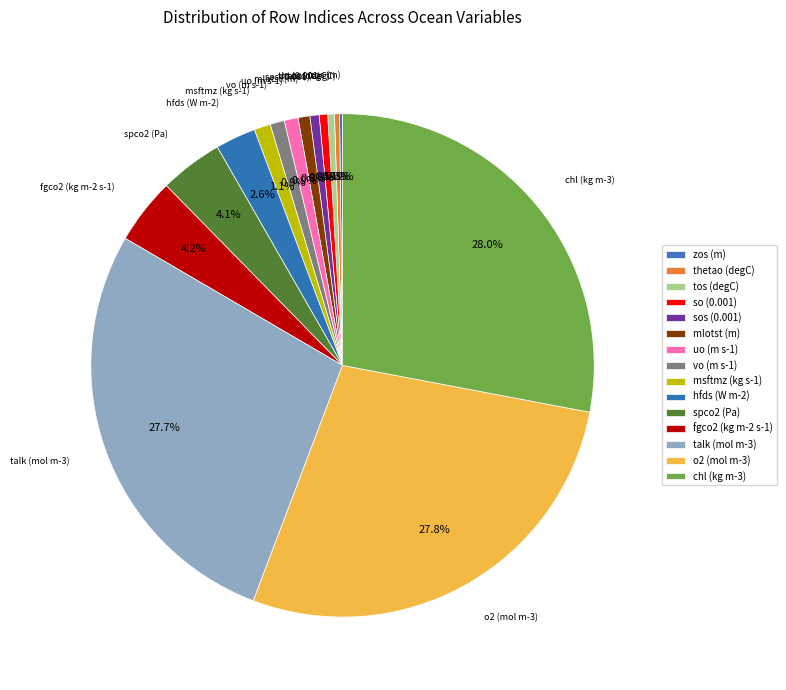

Is the sum of fgco2 (kg m-2 s-1) and chl (kg m-3) greater than half?

No